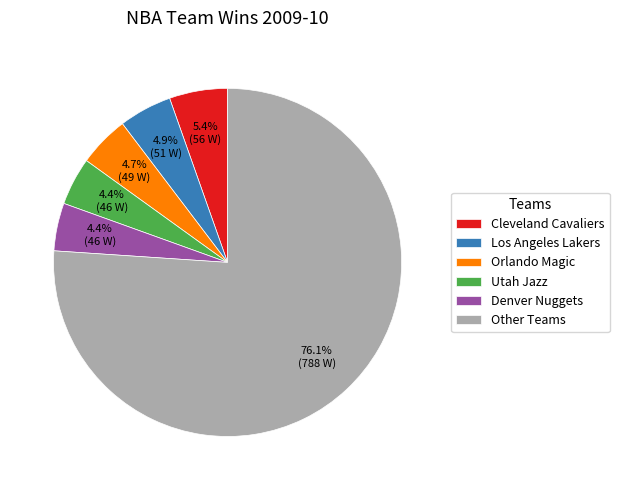

Approximately how many times larger is the value at Utah Jazz compared to Cleveland Cavaliers?

0.8